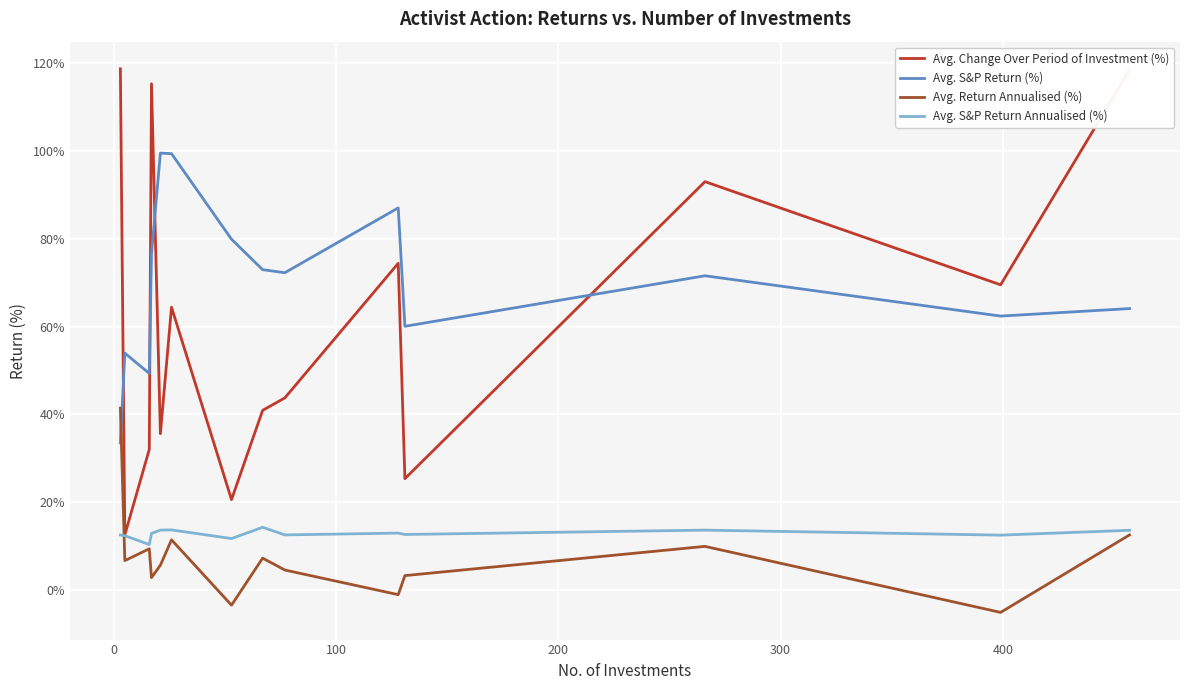

How many categories are shown in the chart?

14